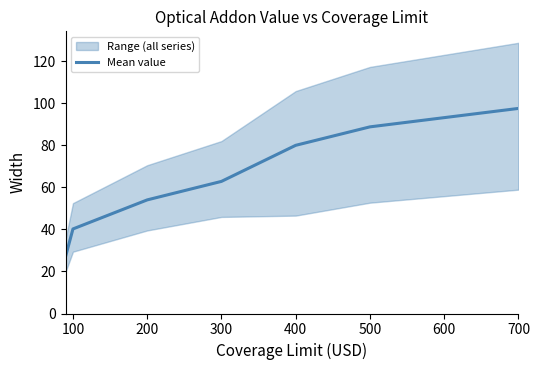

What is the value of the 4th point from the left?

62.8